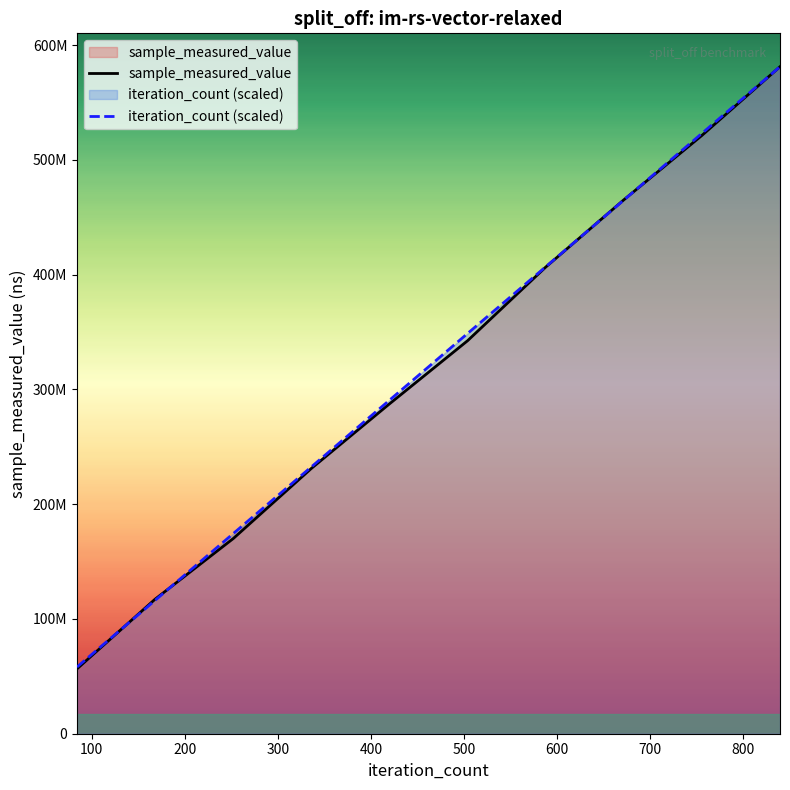

What is the minimum value shown in the chart?

56511655.0